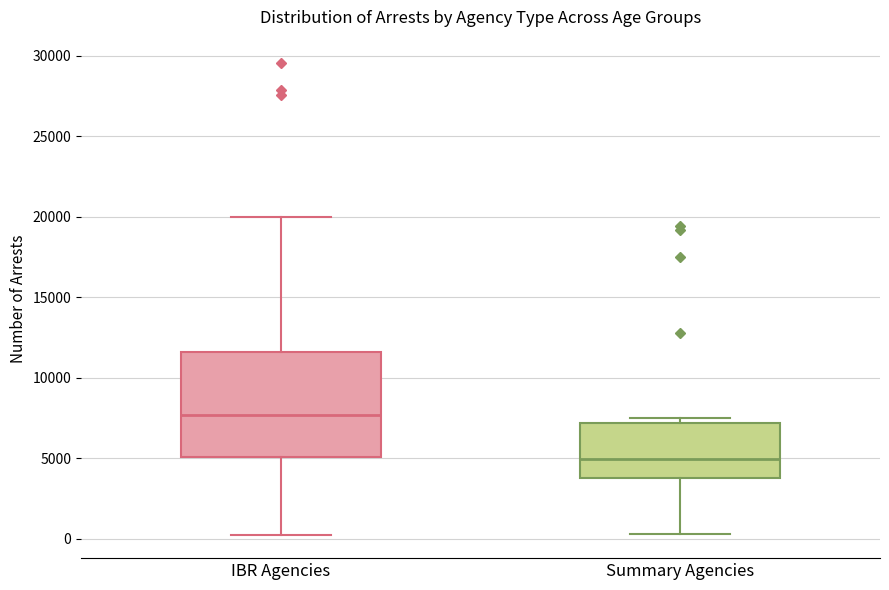

Which box's median line is the highest?

IBR Agencies